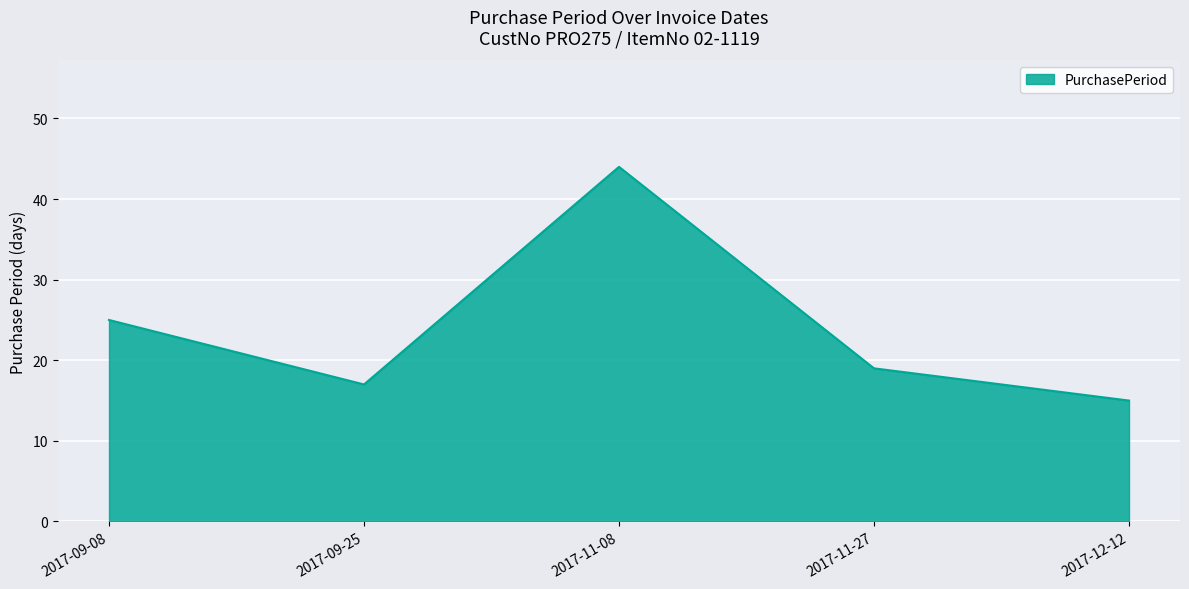

Approximately how many times larger is the value at 2017-09-08 compared to 2017-11-27?

1.3